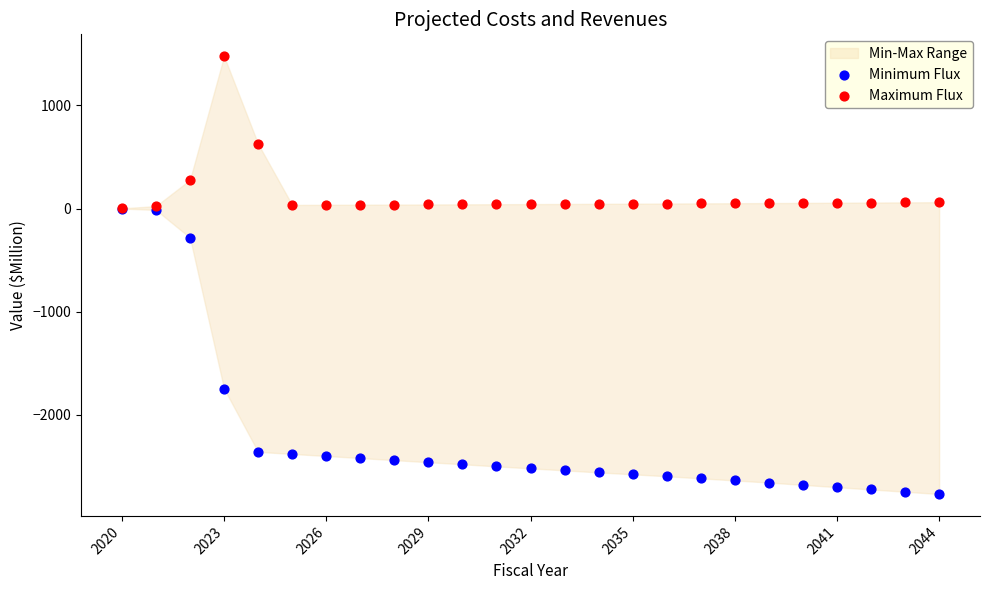

Which series has the largest Y range (max minus min)?

Minimum Flux